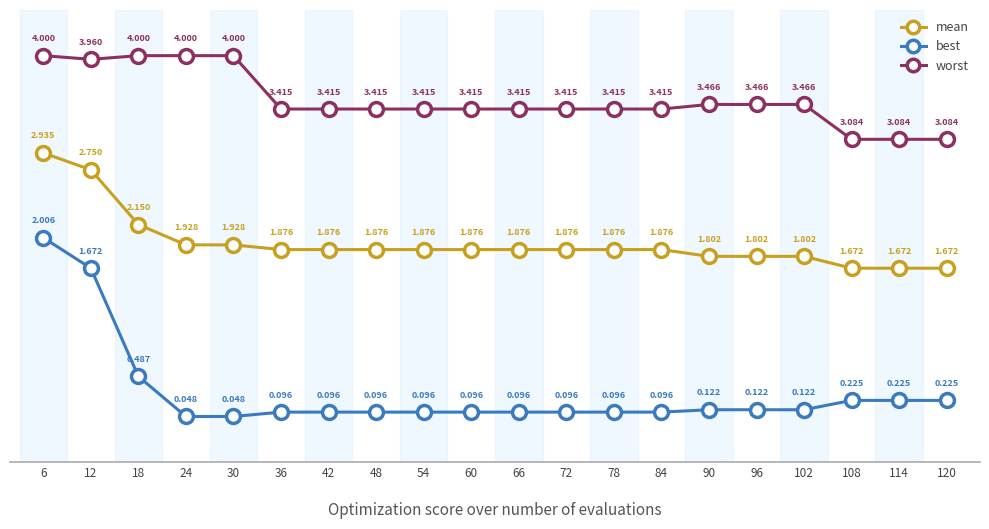

What are all the series names shown in the legend?

mean, best, worst